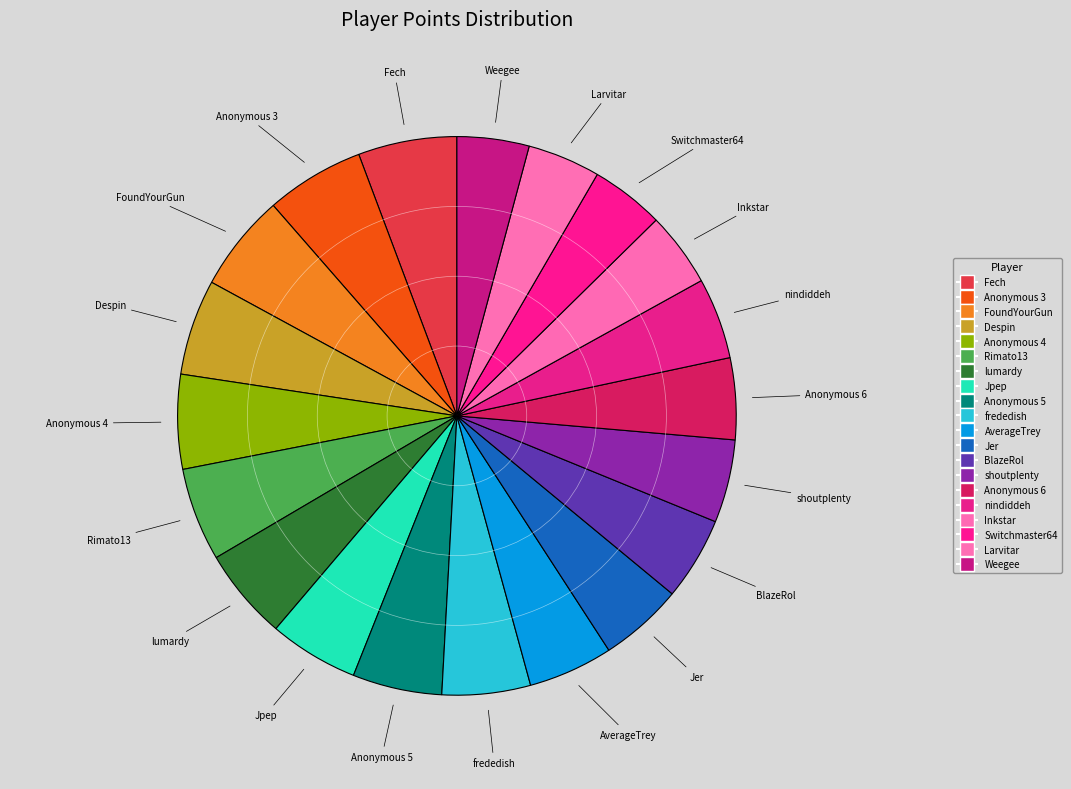

Does lumardy represent more than half of the total?

No